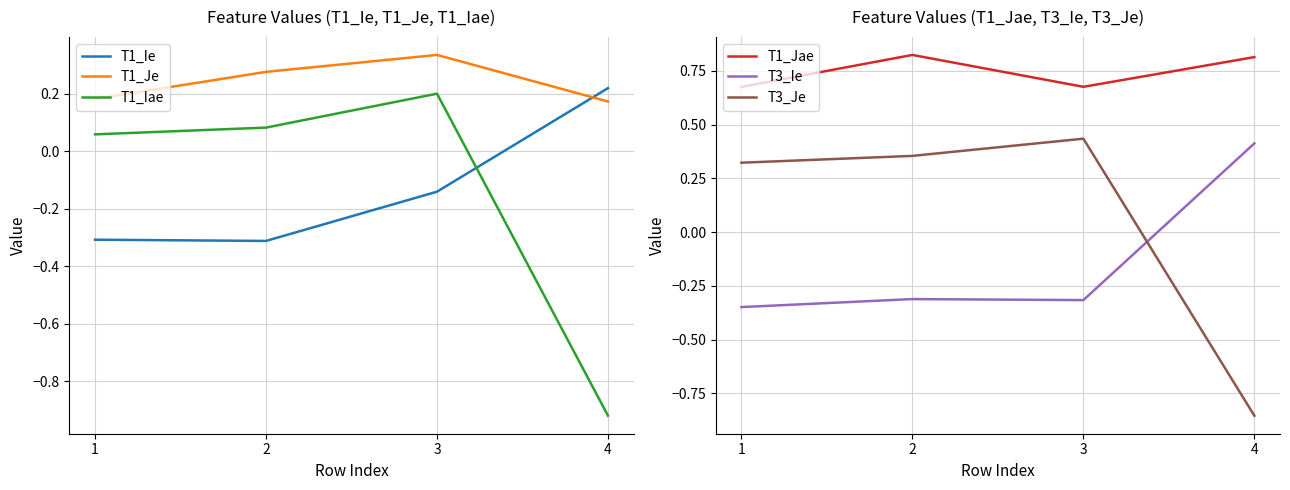

How many negative values does the T3_Je series have?

1